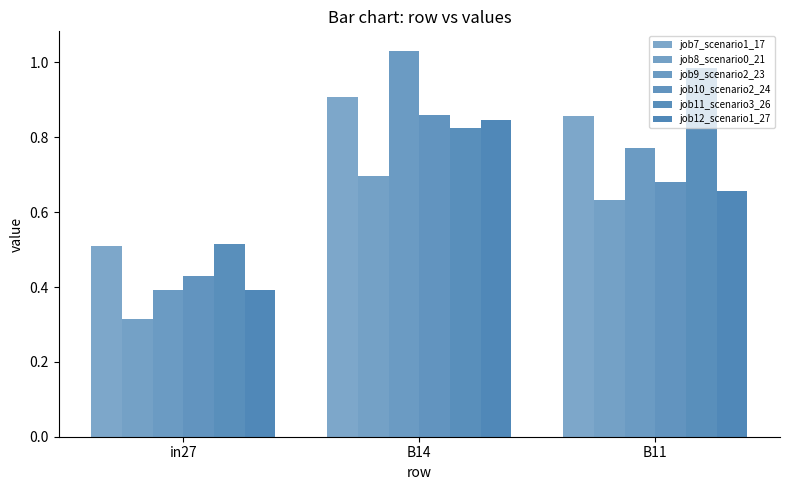

Does the chart contain stacked bars?

No